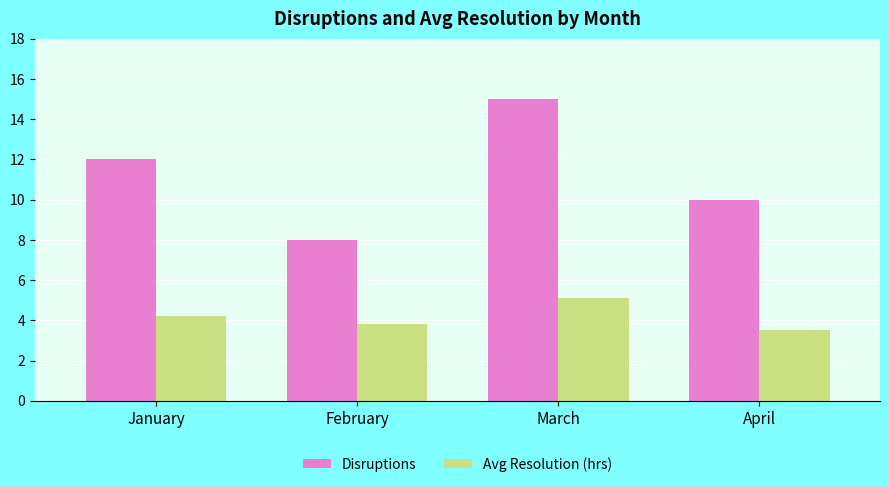

What is the smallest value displayed?

3.5